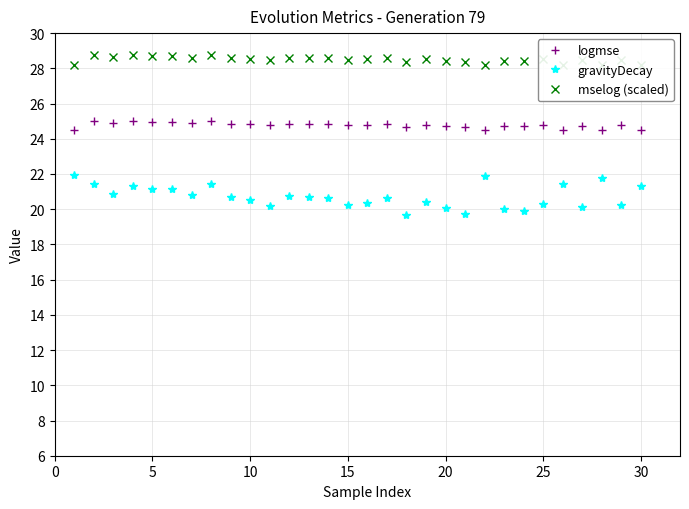

Does the chart display data point markers on the line(s)?

Yes